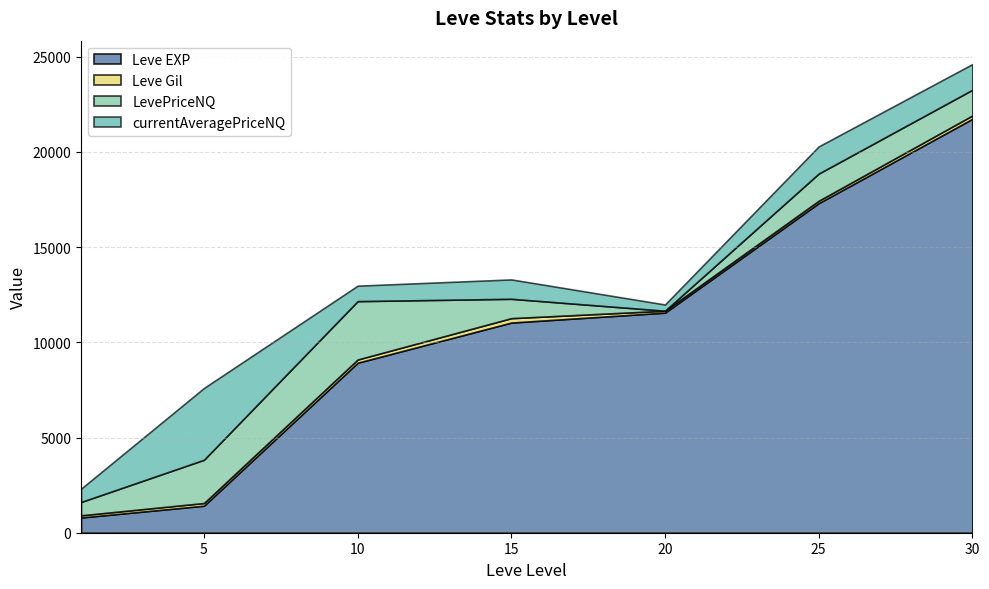

Which label corresponds to the smallest value in the chart?

20